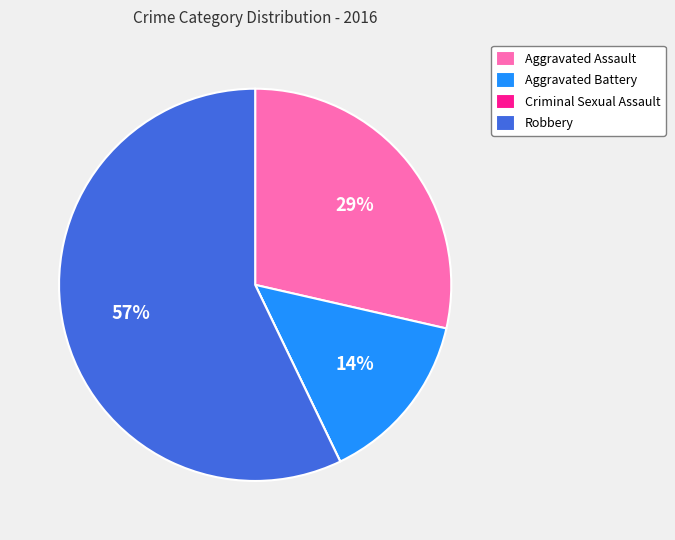

To the nearest percent, what is the difference between the Aggravated Battery and Robbery slice percentages?

43%